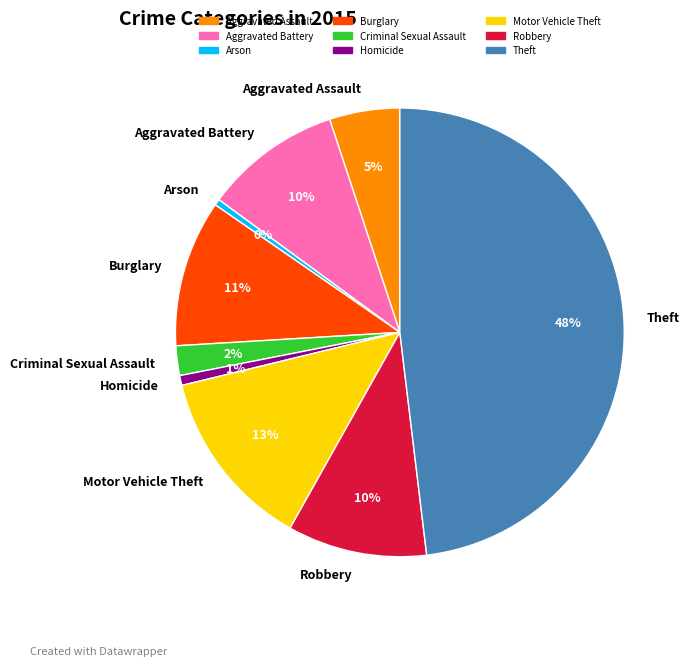

How many segments does this pie chart have?

9